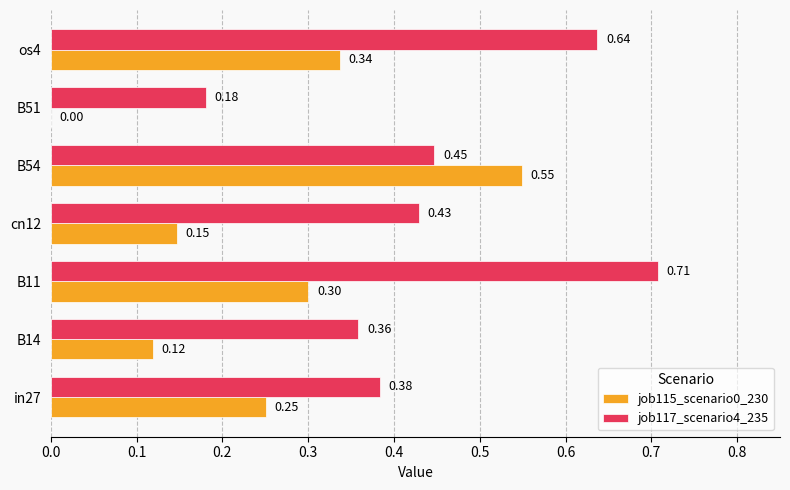

Which series has the largest range (max minus min)?

job115_scenario0_230